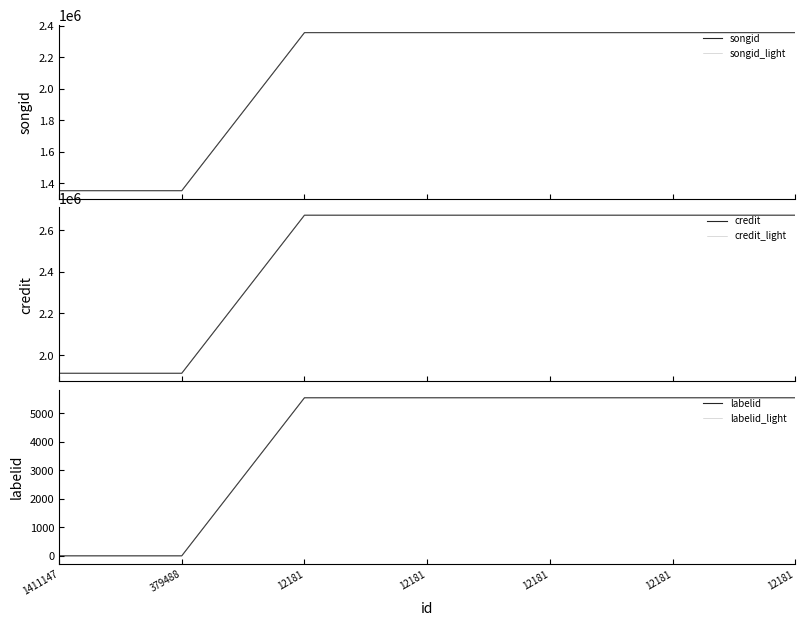

True or false: labelid_light has a value of 9873 at 12181.

False